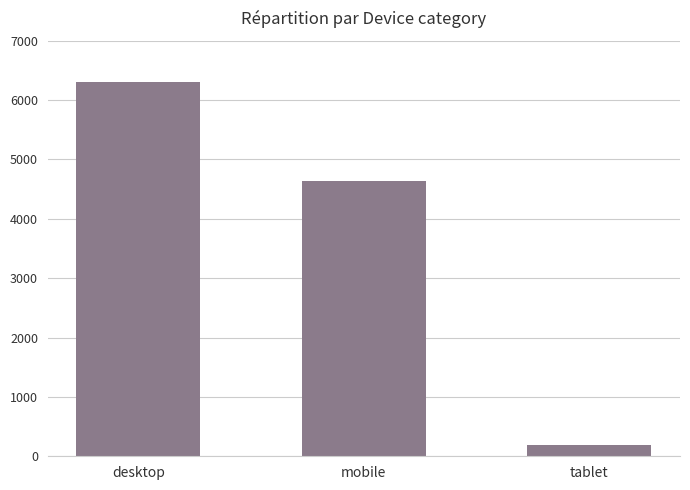

True or false: the data shows 4630 at mobile.

True